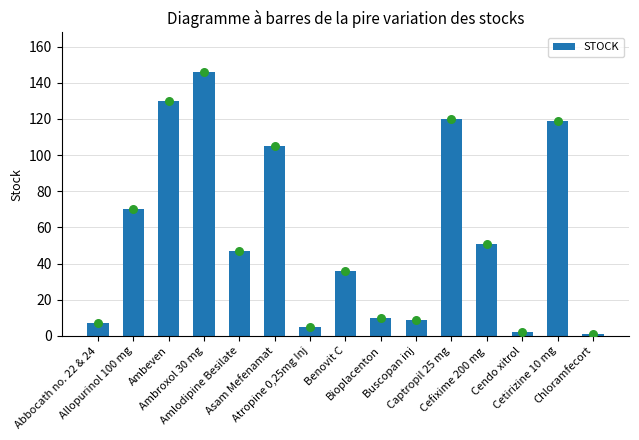

What is the ratio of the value at Allopurinol 100 mg to the value at Cetirizine 10 mg?

0.6